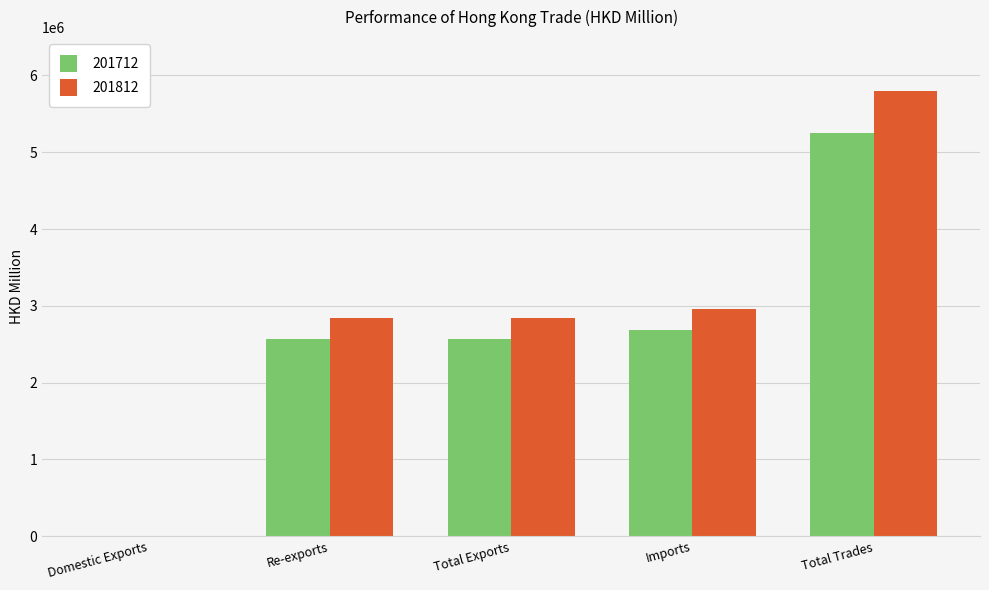

True or false: 201812 has a value of 734938.7 at Re-exports.

False